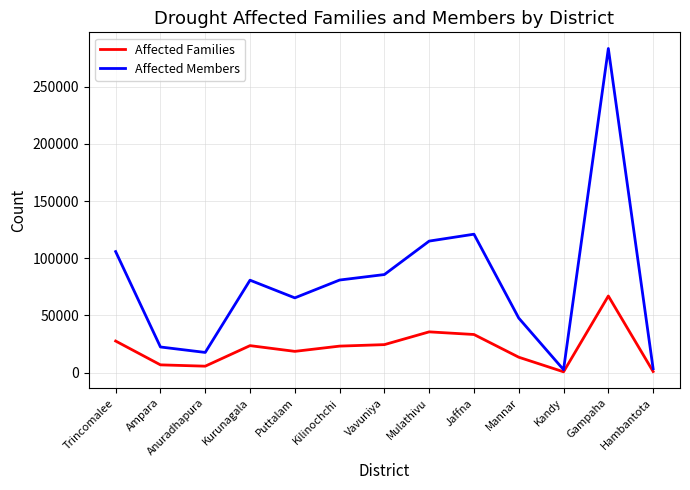

Is it true that Affected Members equals 121049 at Jaffna?

True